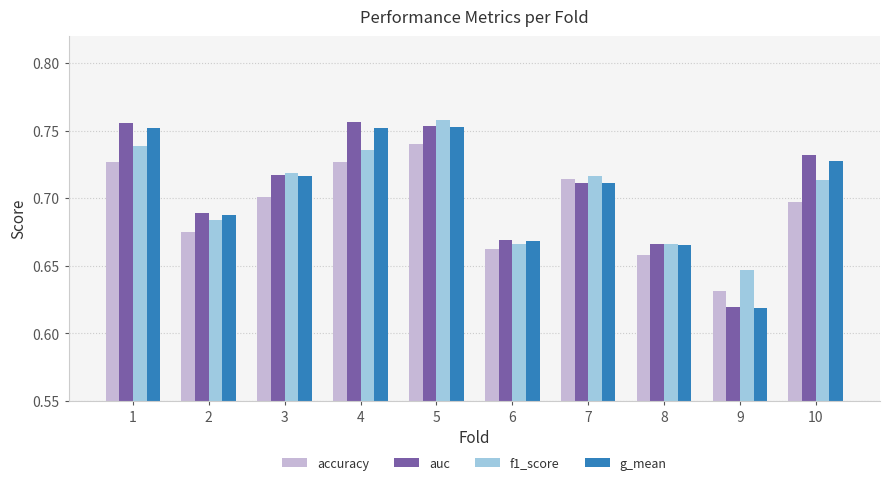

The value of accuracy at 10 is 0.7. True or false?

True